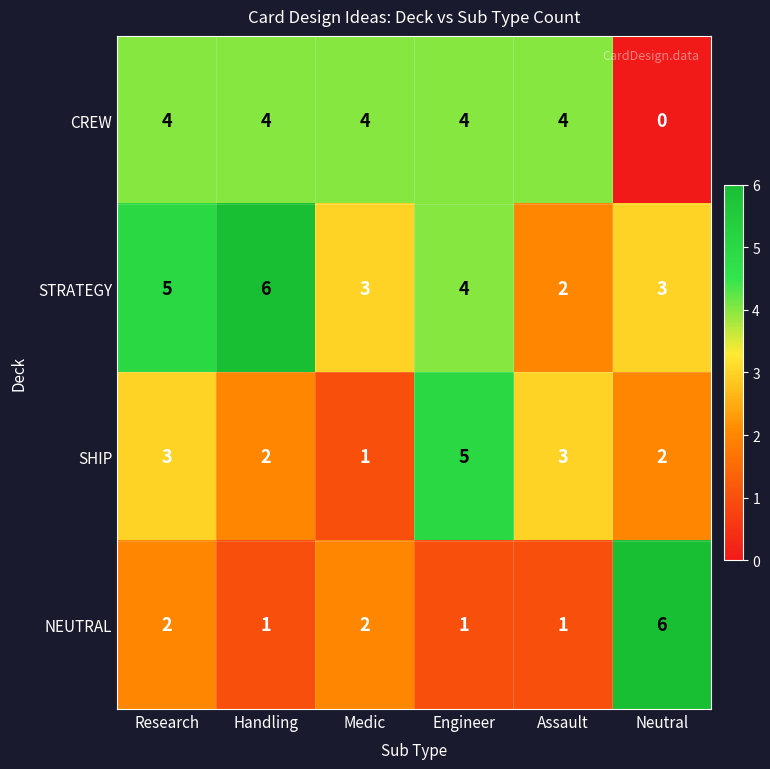

At Medic, list the series in order from smallest to largest.

SHIP, NEUTRAL, STRATEGY, CREW